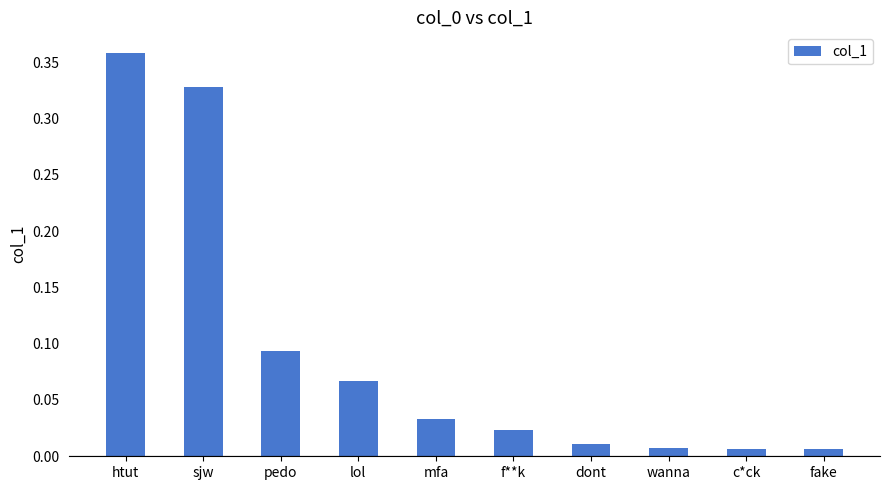

What is the sum of the values at htut and pedo?

0.5